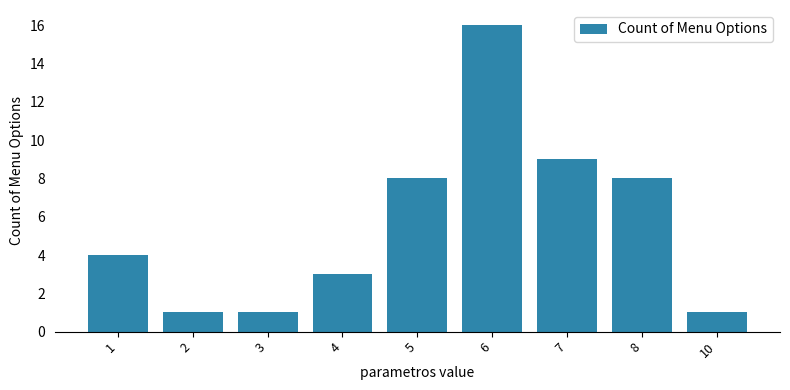

Reading left to right, what are all the values shown in this chart?

1=4	2=1	3=1	4=3	5=8	6=16	7=9	8=8	10=1